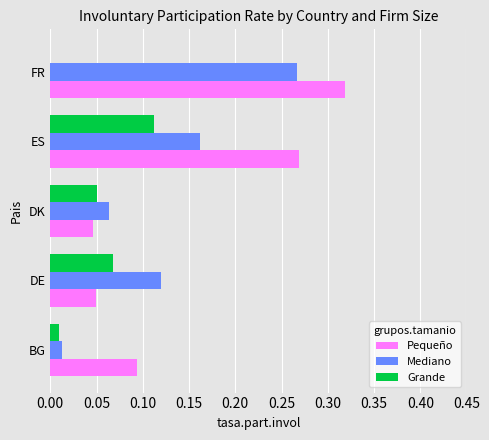

What are all the series names shown in the legend?

Pequeño, Mediano, Grande